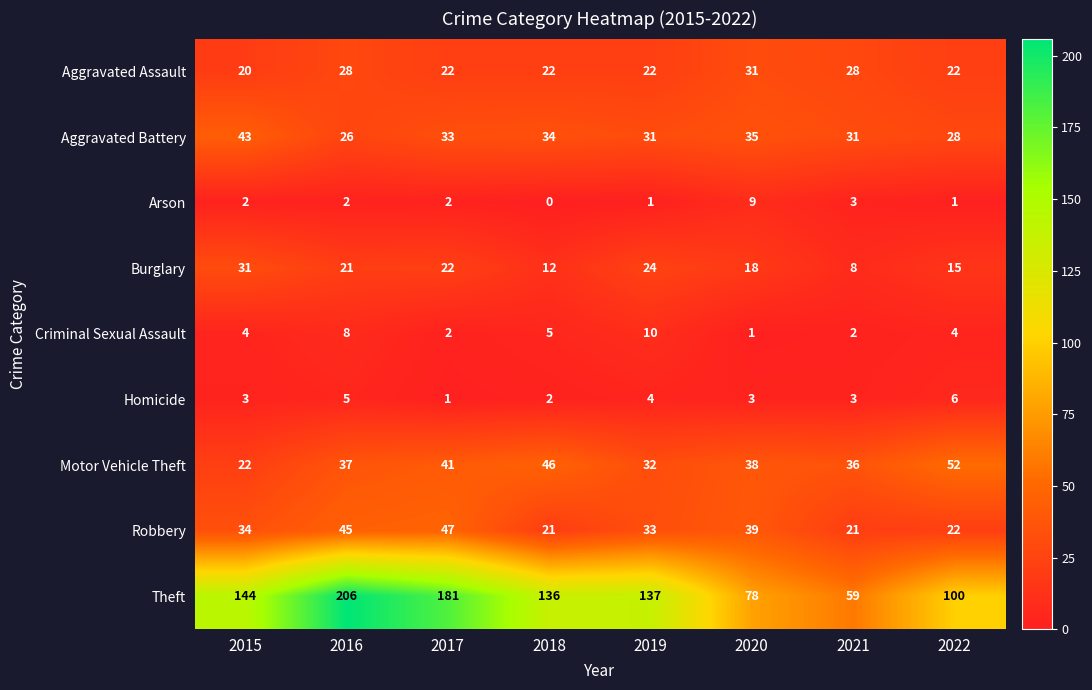

Which label corresponds to the smallest value in the chart?

2018